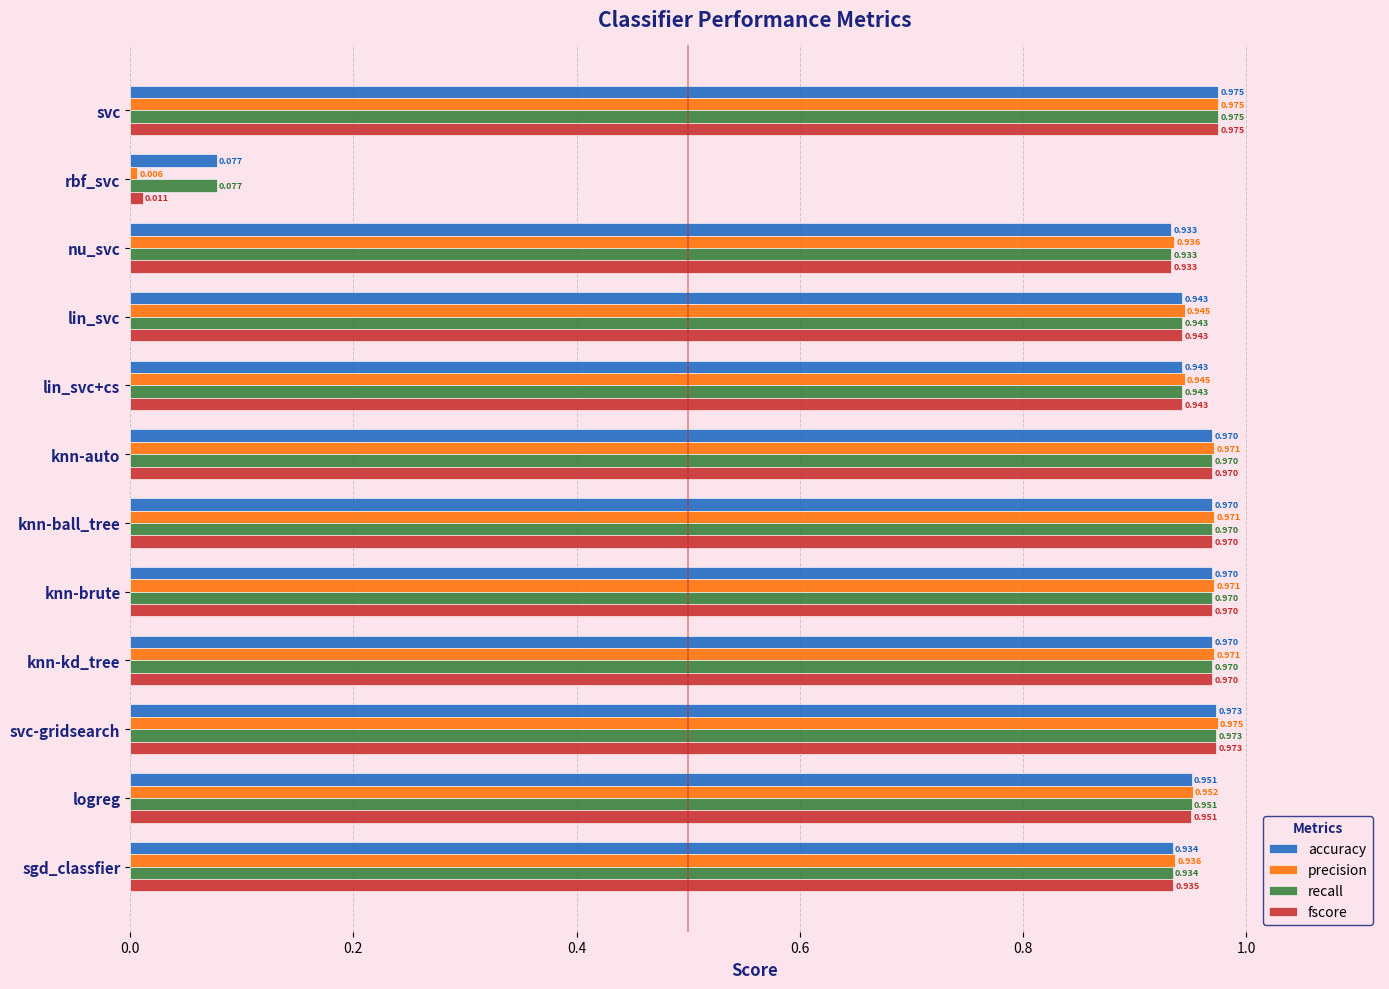

Where is precision nearest to the value 0?

rbf_svc